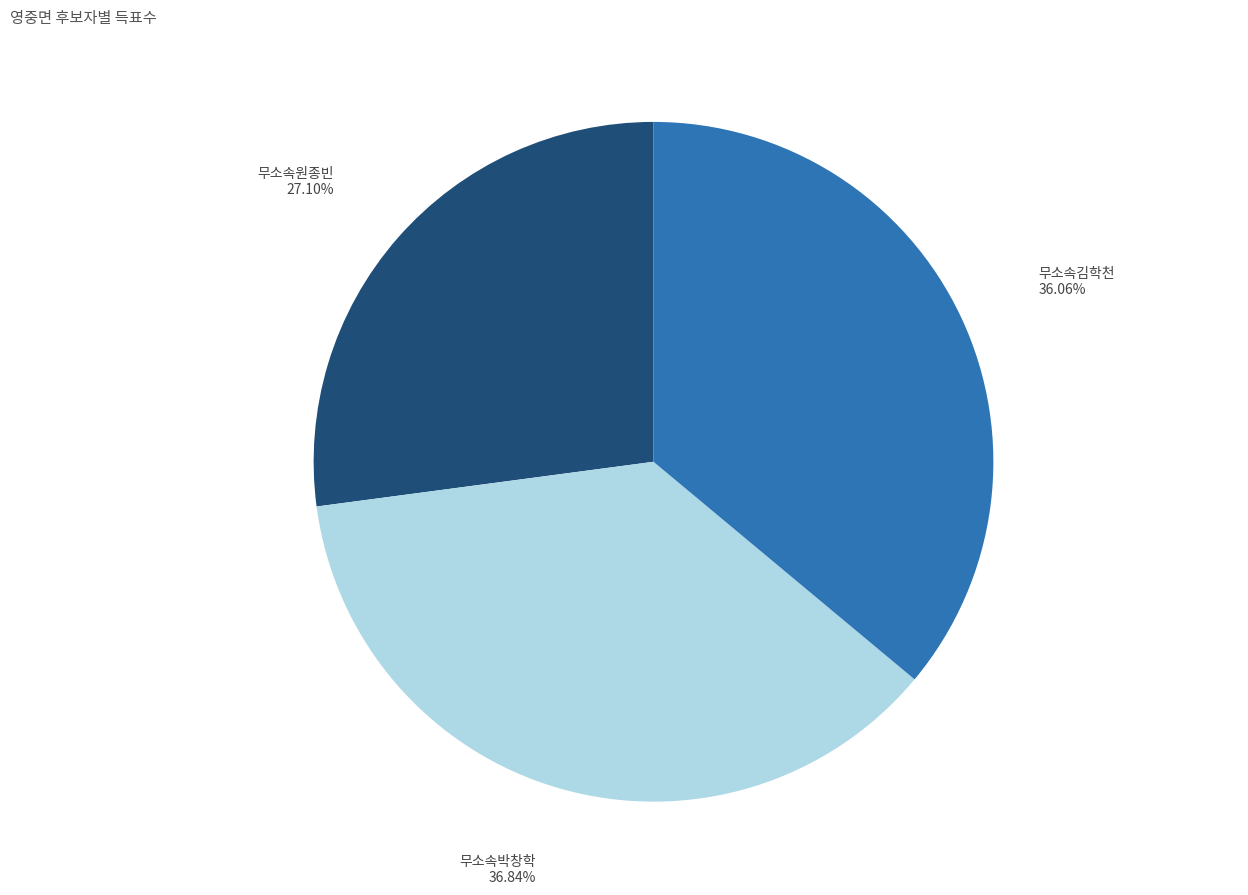

To the nearest percent, what percentage of the pie is 무소속박창학?

37%